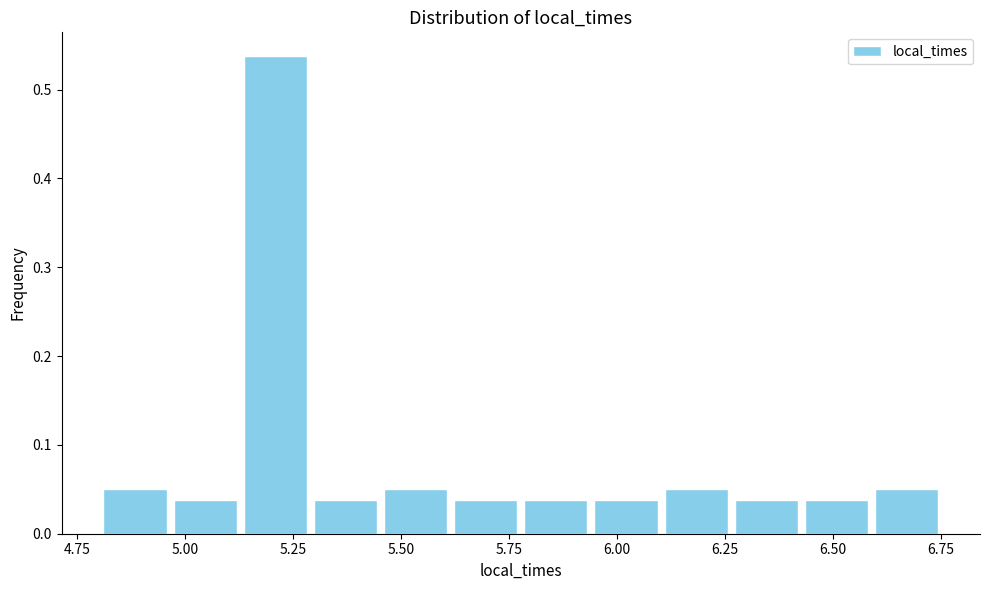

Read against the x-axis, roughly where is the centre of the tallest bar?

5.20